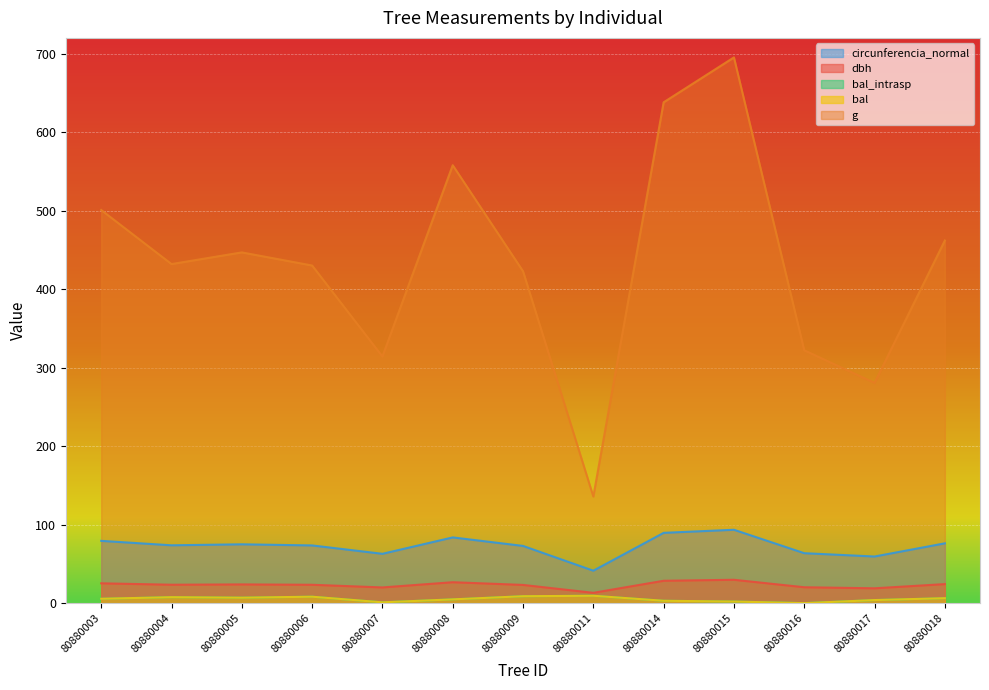

At which label is g closest to 415?

80880009